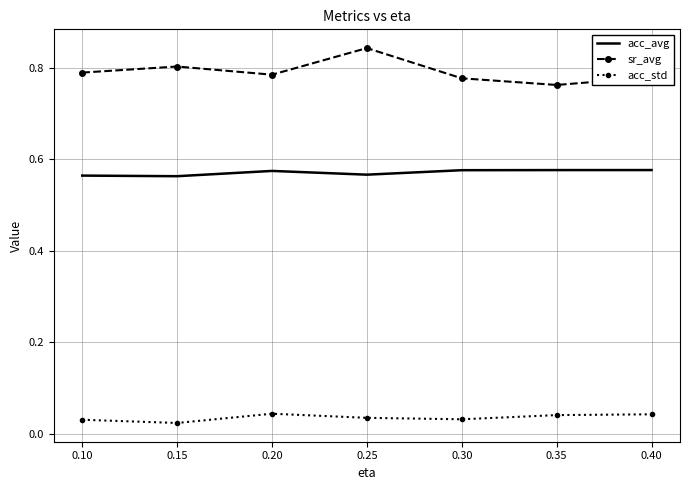

True or false: acc_std and acc_avg cross at least once.

False